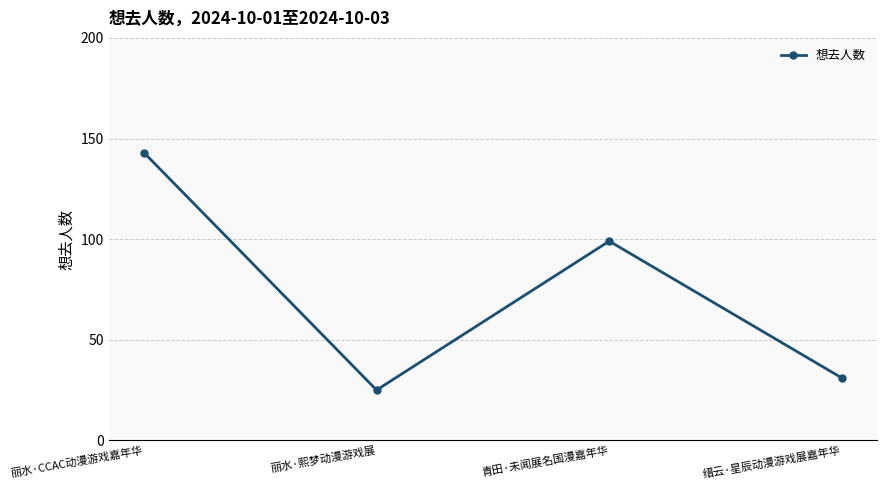

True or false: the data shows 143 at 丽水·CCAC动漫游戏嘉年华.

True